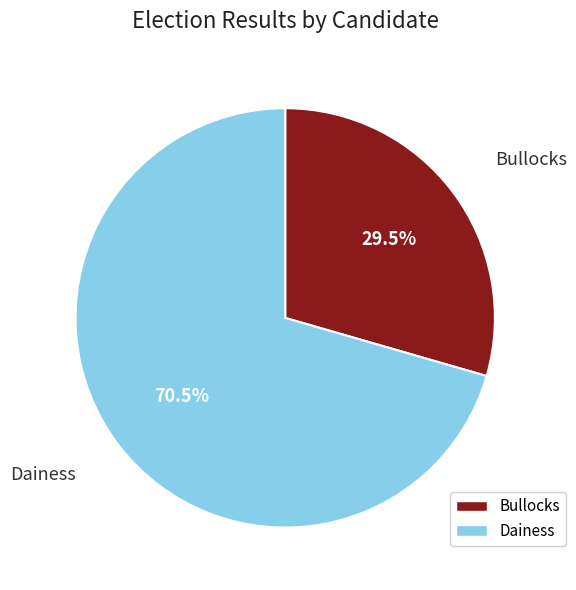

Is there any slice that represents more than half of the pie?

Yes